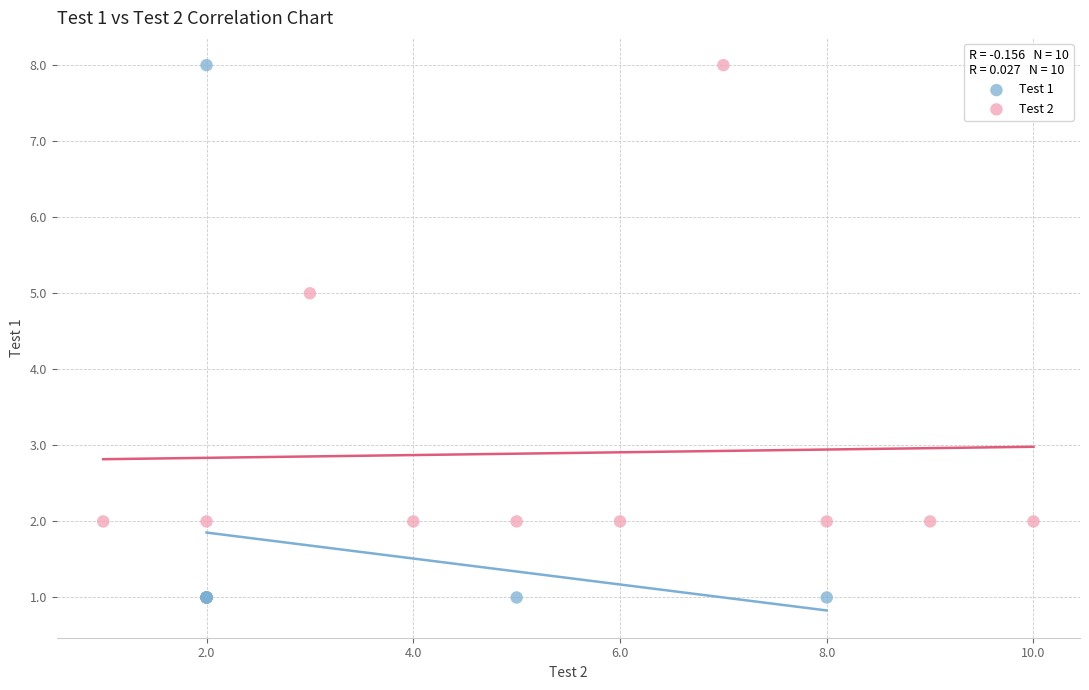

Which series contains the lowest Y value?

Test 1